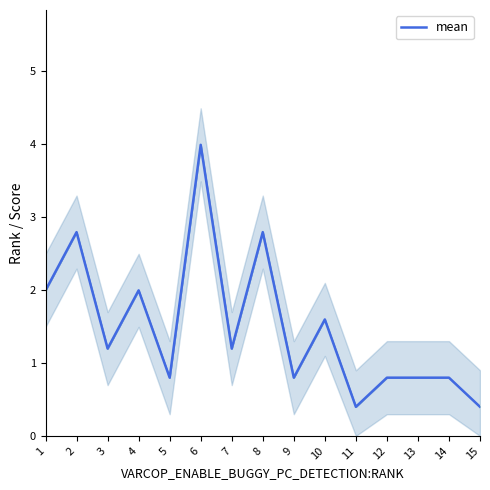

How many points are lower than both their immediate neighbors (excluding endpoints)?

5